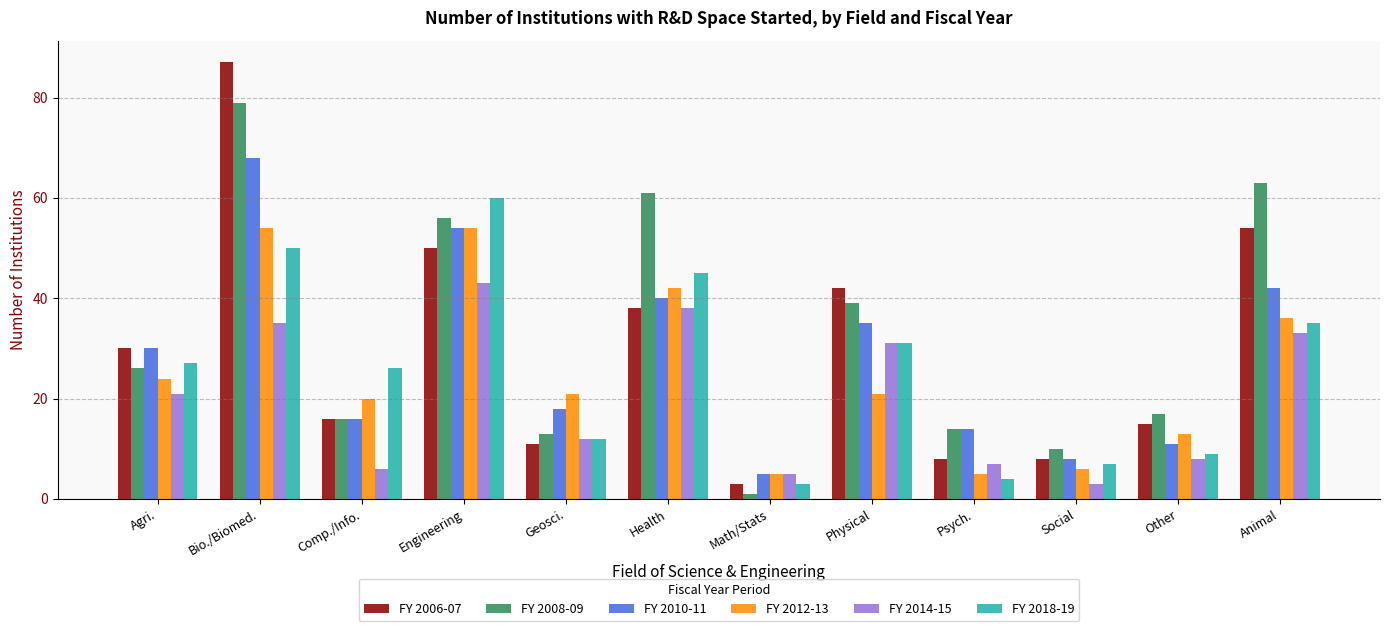

What is the value of the FY 2012-13 bar at the 9th from the left?

5